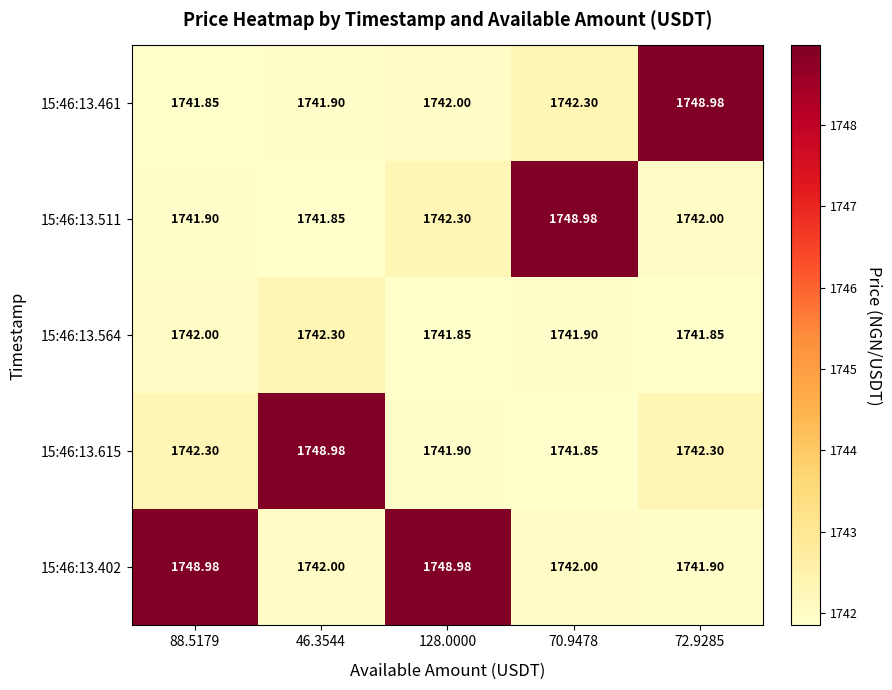

Is the value of 15:46:13.461 at 72.9285 greater than the value of 15:46:13.615 at 72.9285?

Yes